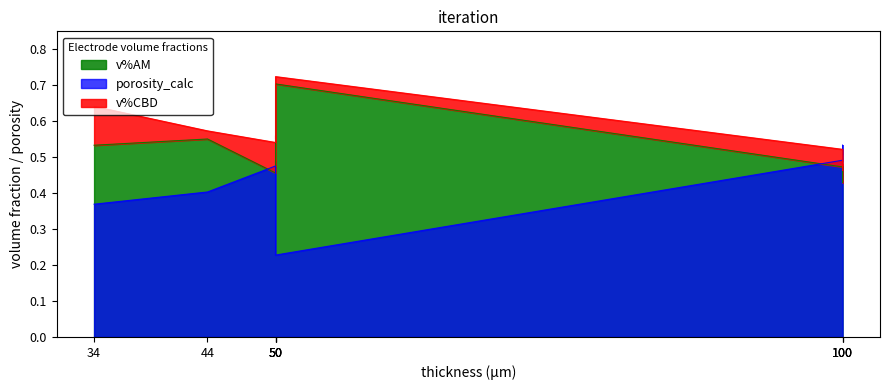

What is the maximum value shown in the chart?

0.7